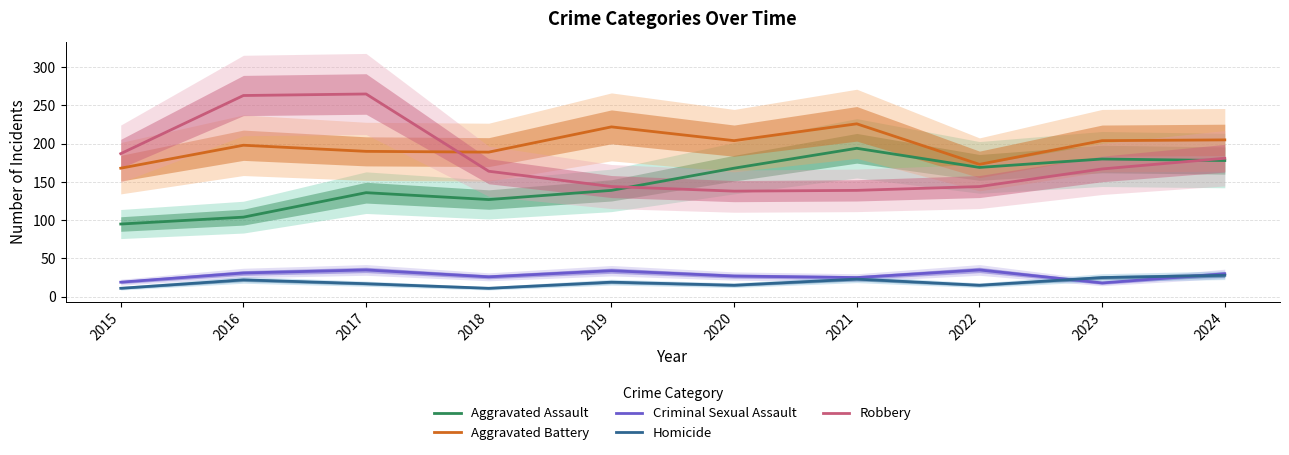

At which label does Robbery reach its peak?

2017